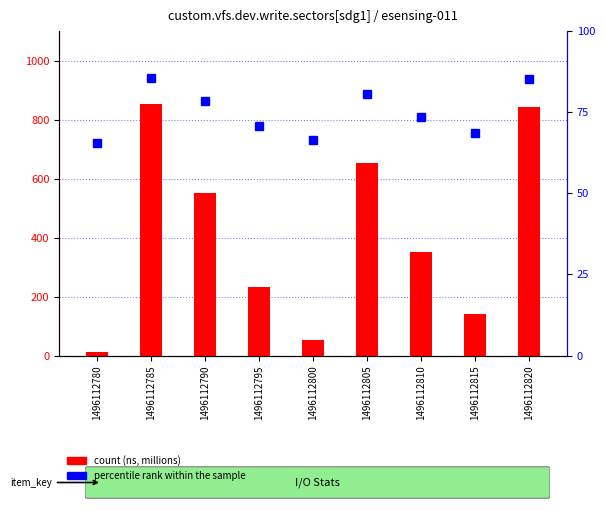

How many bars are there in total?

18